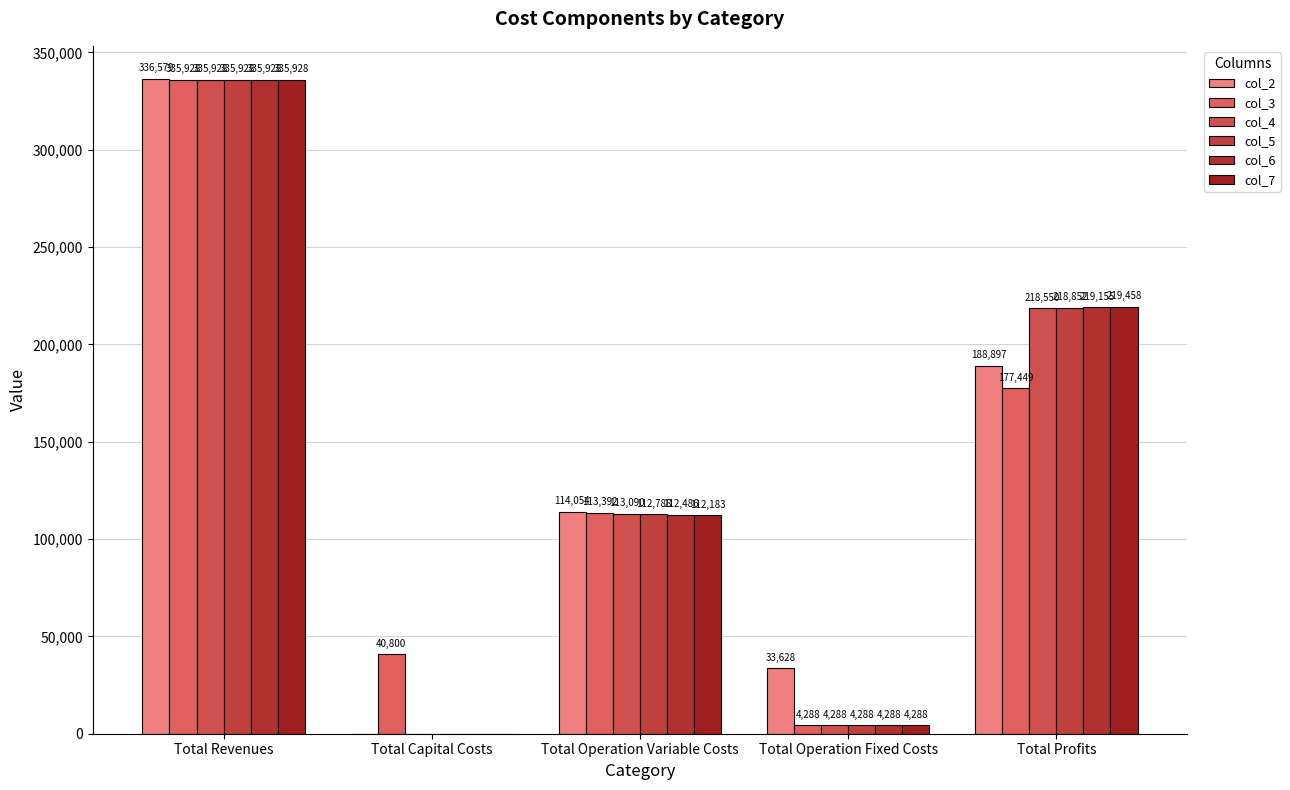

What is the difference between the maximum and second lowest values in the col_7 series?

331640.4